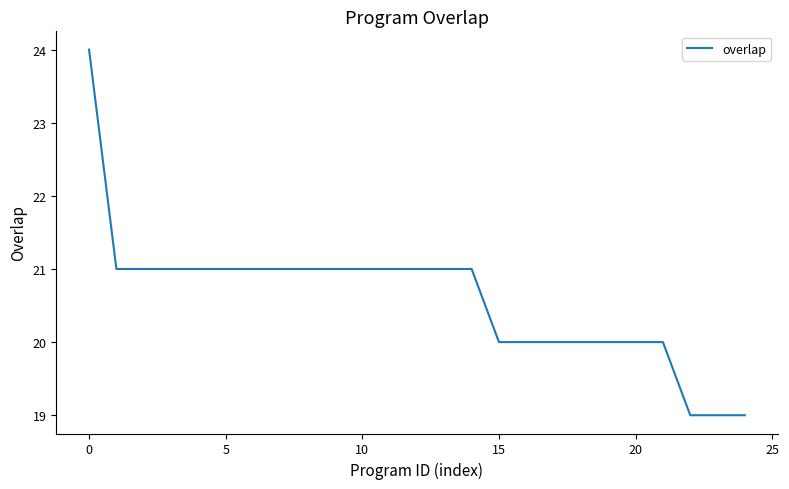

What is the maximum value shown in the chart?

24